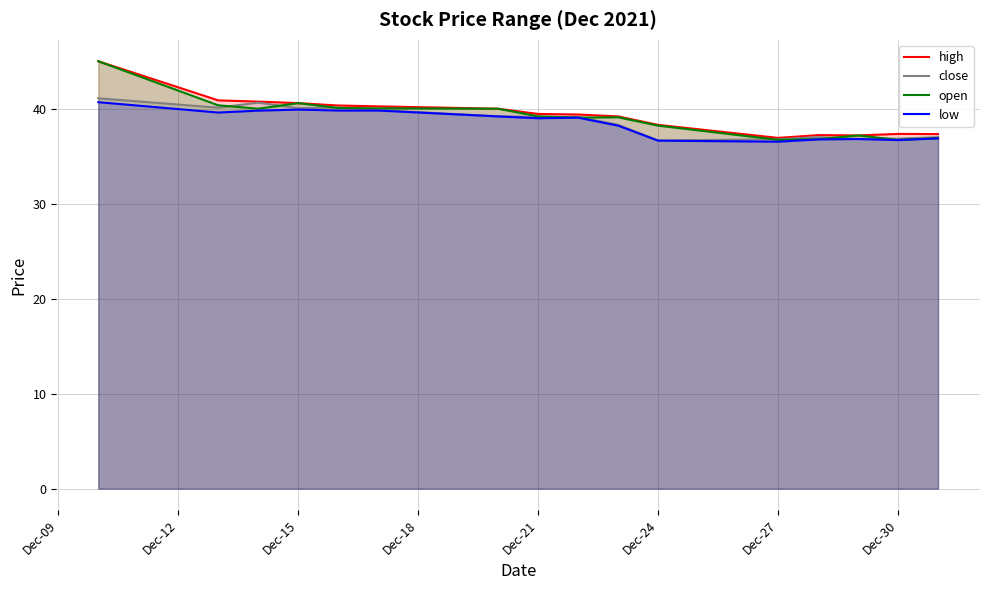

Reading left to right, transcribe all the data shown in this chart.

high: 45.0	40.9	40.8	40.6	40.3	40.2	40.0	39.5	39.4	39.2	38.3	36.9	37.2	37.2	37.4	37.3
close: 41.1	40.1	40.6	40.1	40.1	39.9	39.2	39.1	39.1	38.3	36.7	36.8	37.0	36.8	36.9	37.0
open: 45.0	40.4	40.0	40.6	40.1	40.0	40.0	39.2	39.1	39.1	38.2	36.7	36.8	37.2	36.7	36.9
low: 40.7	39.6	39.8	39.9	39.8	39.8	39.2	39.0	39.1	38.2	36.6	36.5	36.8	36.8	36.7	36.9